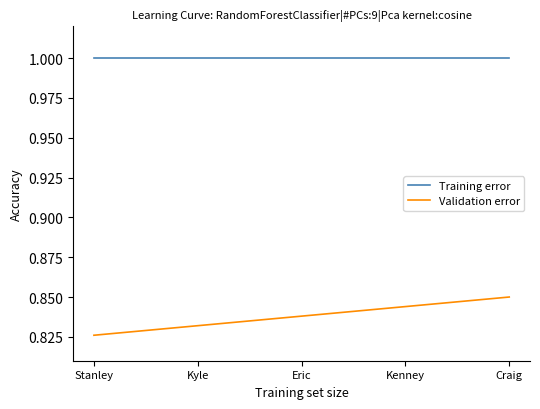

Which series has the largest range (max minus min)?

Validation error